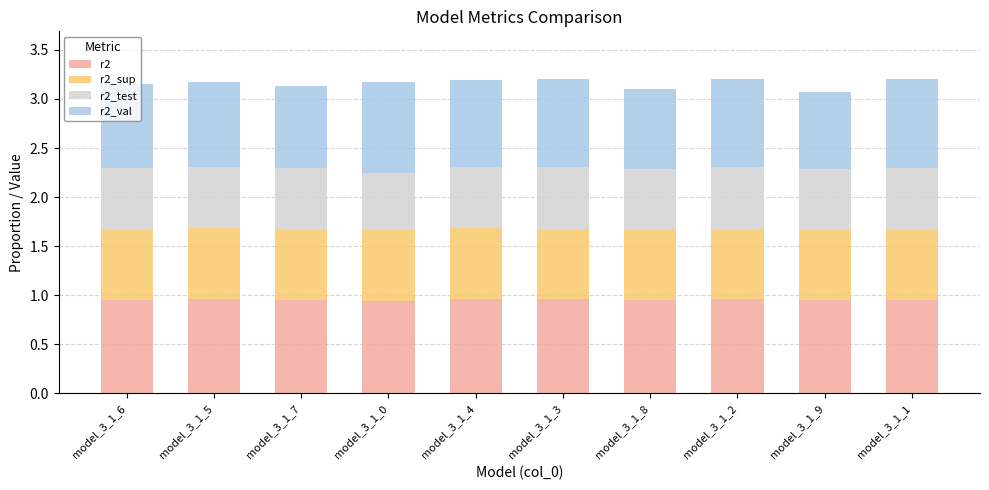

Count the r2 values in the range 0 to 1.

10